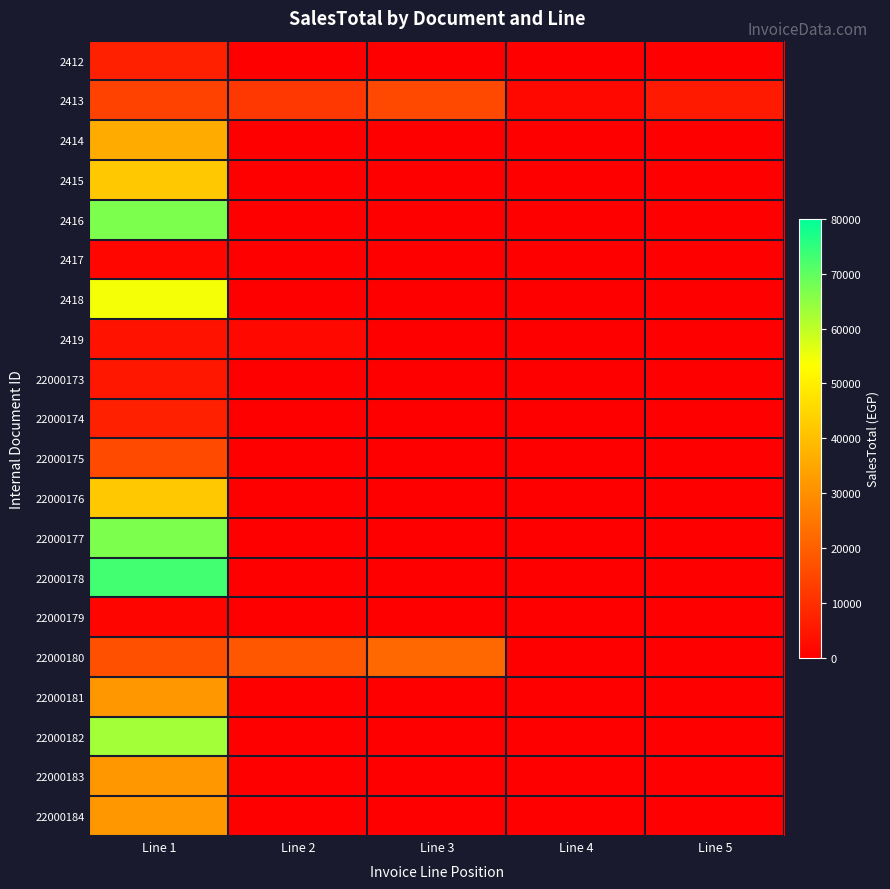

Reading left to right, list all the values displayed in this chart.

2412: Line 1=7000.0	Line 2=0.0	Line 3=0.0	Line 4=0.0	Line 5=0.0
2413: Line 1=14000.0	Line 2=11700.0	Line 3=15250.0	Line 4=1952.3	Line 5=5662.2
2414: Line 1=35921.1	Line 2=0.0	Line 3=0.0	Line 4=0.0	Line 5=0.0
2415: Line 1=42000.0	Line 2=0.0	Line 3=0.0	Line 4=0.0	Line 5=0.0
2416: Line 1=66800.0	Line 2=0.0	Line 3=0.0	Line 4=0.0	Line 5=0.0
2417: Line 1=1570.7	Line 2=0.0	Line 3=0.0	Line 4=0.0	Line 5=0.0
2418: Line 1=54333.5	Line 2=0.0	Line 3=0.0	Line 4=0.0	Line 5=0.0
2419: Line 1=4179.5	Line 2=1865.8	Line 3=0.0	Line 4=0.0	Line 5=0.0
22000173: Line 1=5131.6	Line 2=0.0	Line 3=0.0	Line 4=0.0	Line 5=0.0
22000174: Line 1=7000.0	Line 2=0.0	Line 3=0.0	Line 4=0.0	Line 5=0.0
22000175: Line 1=15706.7	Line 2=0.0	Line 3=0.0	Line 4=0.0	Line 5=0.0
22000176: Line 1=42000.0	Line 2=0.0	Line 3=0.0	Line 4=0.0	Line 5=0.0
22000177: Line 1=66800.0	Line 2=0.0	Line 3=0.0	Line 4=0.0	Line 5=0.0
22000178: Line 1=73000.0	Line 2=0.0	Line 3=0.0	Line 4=0.0	Line 5=0.0
22000179: Line 1=1382.2	Line 2=0.0	Line 3=0.0	Line 4=0.0	Line 5=0.0
22000180: Line 1=17000.0	Line 2=18000.0	Line 3=22000.0	Line 4=0.0	Line 5=0.0
22000181: Line 1=31707.8	Line 2=0.0	Line 3=0.0	Line 4=0.0	Line 5=0.0
22000182: Line 1=62826.7	Line 2=0.0	Line 3=0.0	Line 4=0.0	Line 5=0.0
22000183: Line 1=31707.8	Line 2=0.0	Line 3=0.0	Line 4=0.0	Line 5=0.0
22000184: Line 1=31707.8	Line 2=0.0	Line 3=0.0	Line 4=0.0	Line 5=0.0